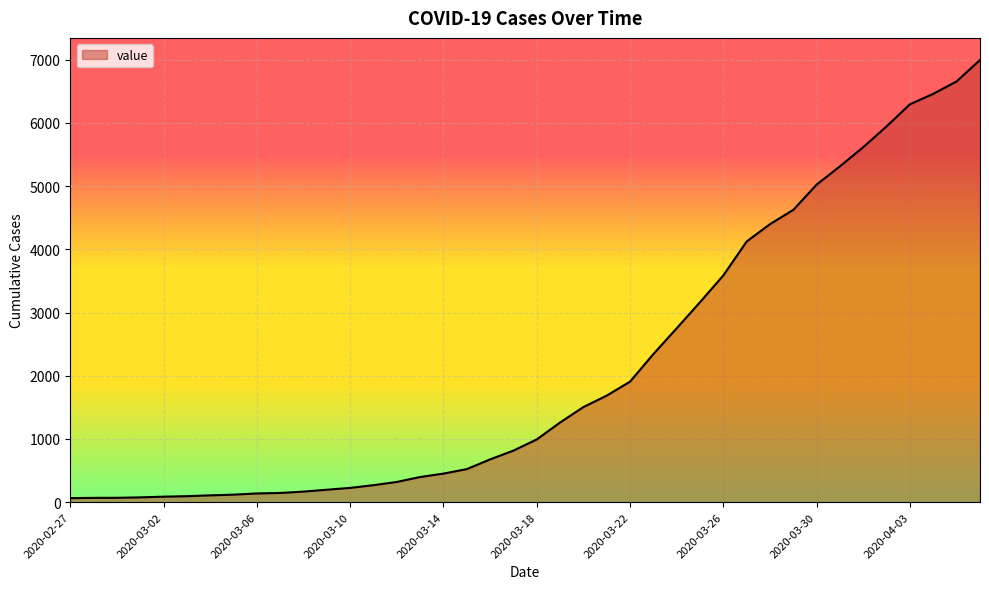

What is the greatest value displayed?

6995